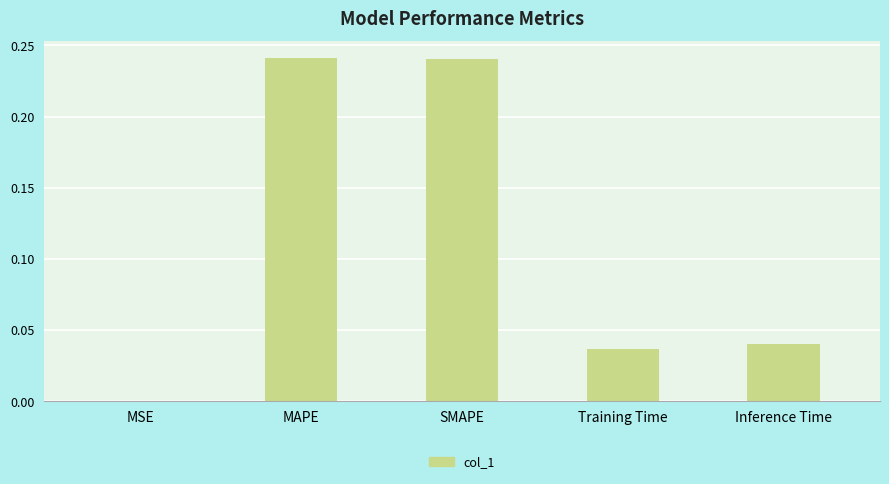

What is the sum of all values?

0.6